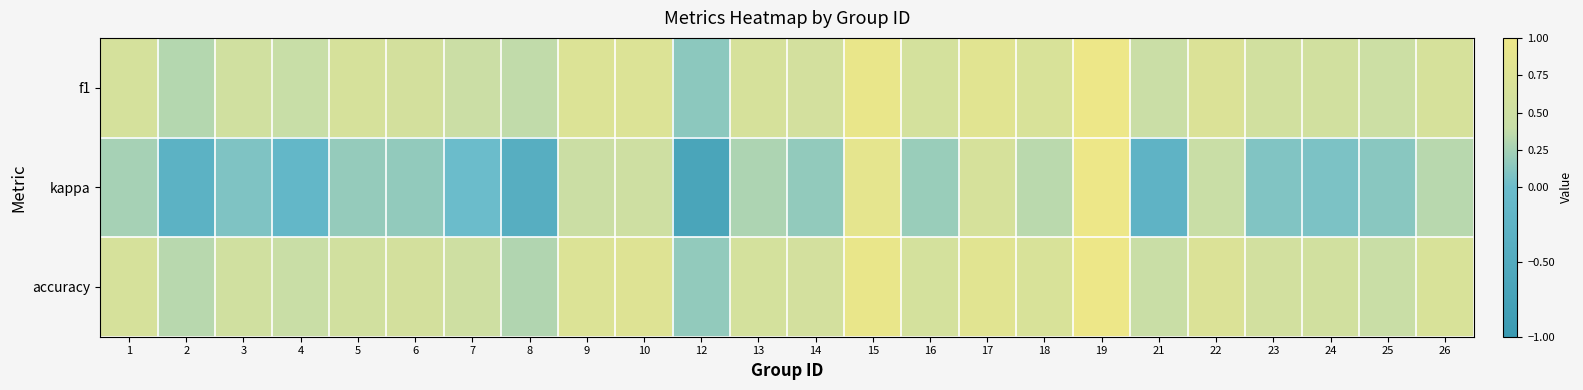

What is the total value across all series at 16?

1.4